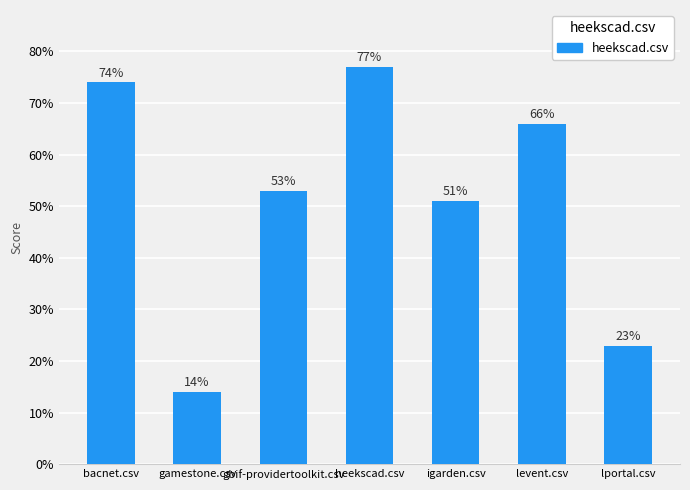

What is the smallest value displayed?

0.1